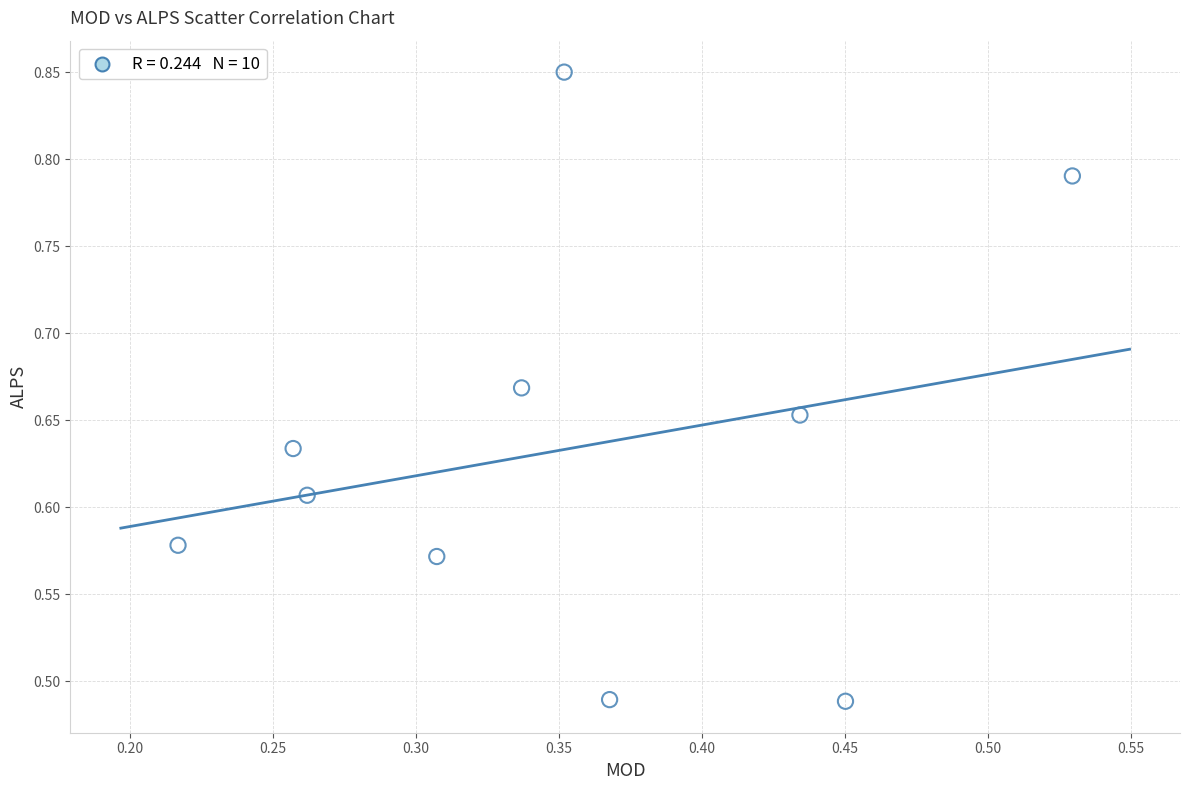

What is the range of Y values (max minus min)?

0.4